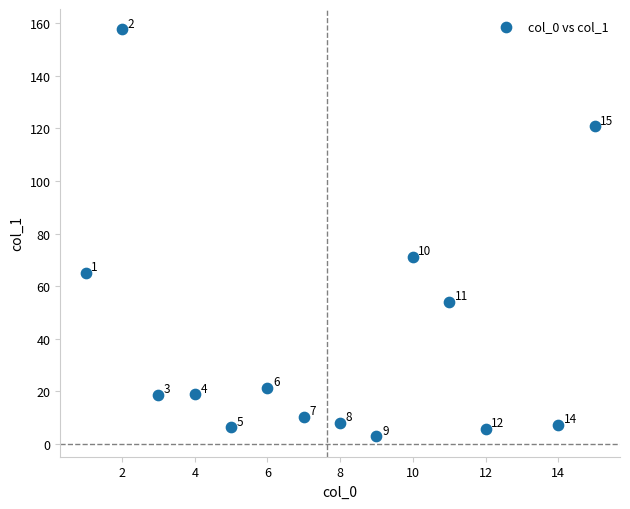

What Y value in the scatter plot is closest to 80?

71.2